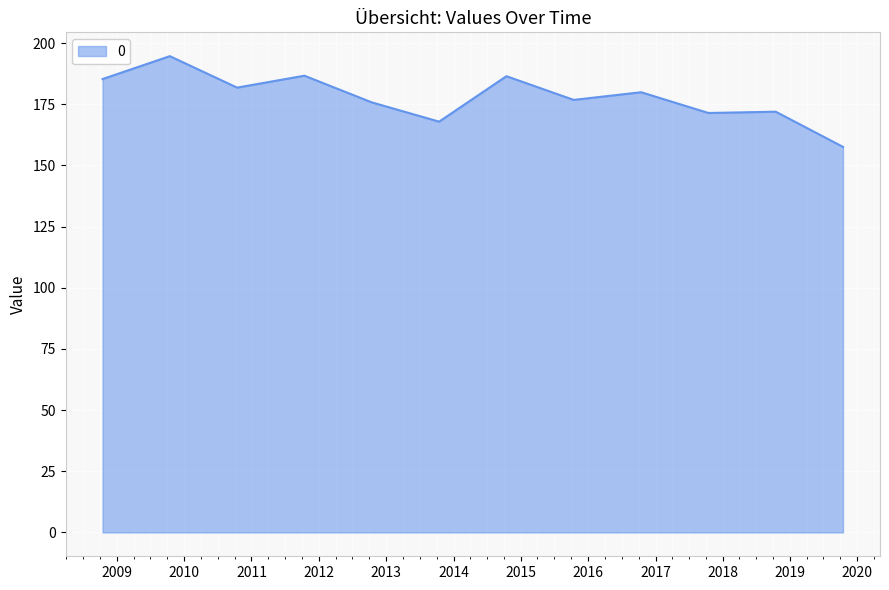

What is the greatest value displayed?

194.7